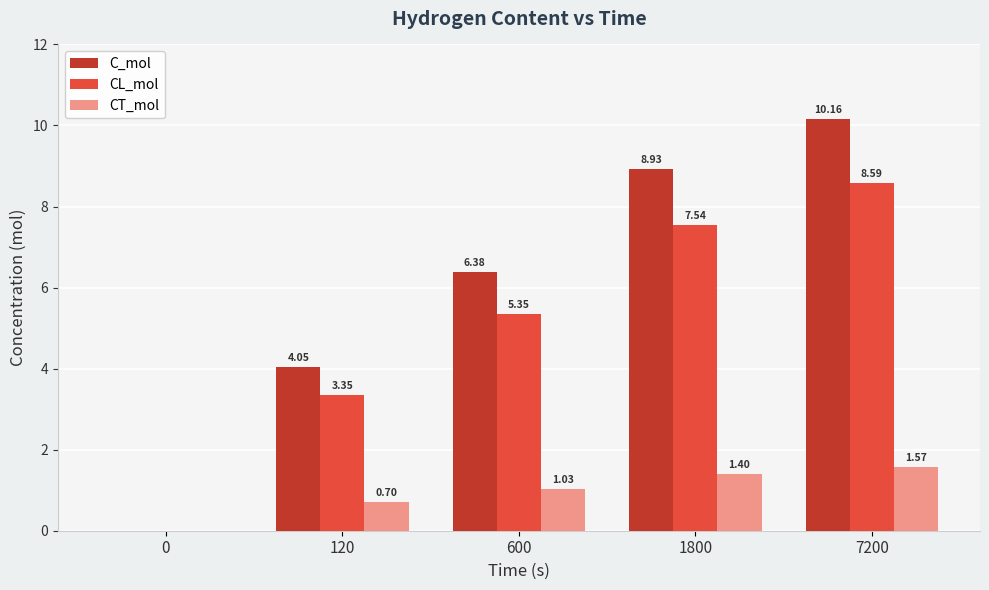

What is the highest value of the C_mol series?

10.2